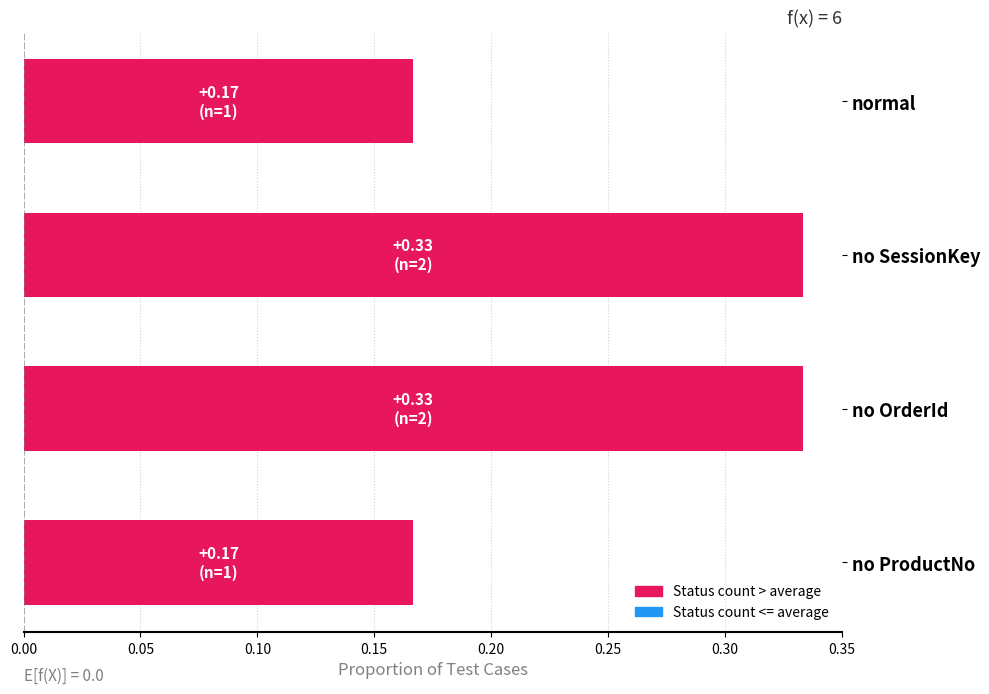

How many values are between 0 and 1?

4